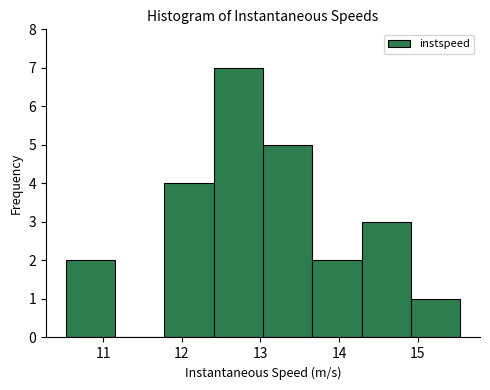

Reading left to right, list every bar in this chart as the range it spans on the x-axis followed by its height. Neither the bar edges nor the heights are printed on the chart, so give them approximately, as read against the axes.

10.5 to 11.2: 2
11.2 to 11.8: 0
11.8 to 12.4: 4
12.4 to 13.0: 7
13.0 to 13.7: 5
13.7 to 14.3: 2
14.3 to 14.9: 3
14.9 to 15.5: 1